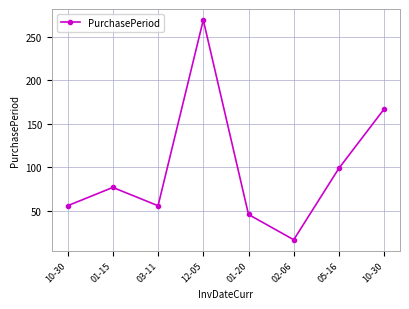

True or false: the data shows 130 at 05-16.

False